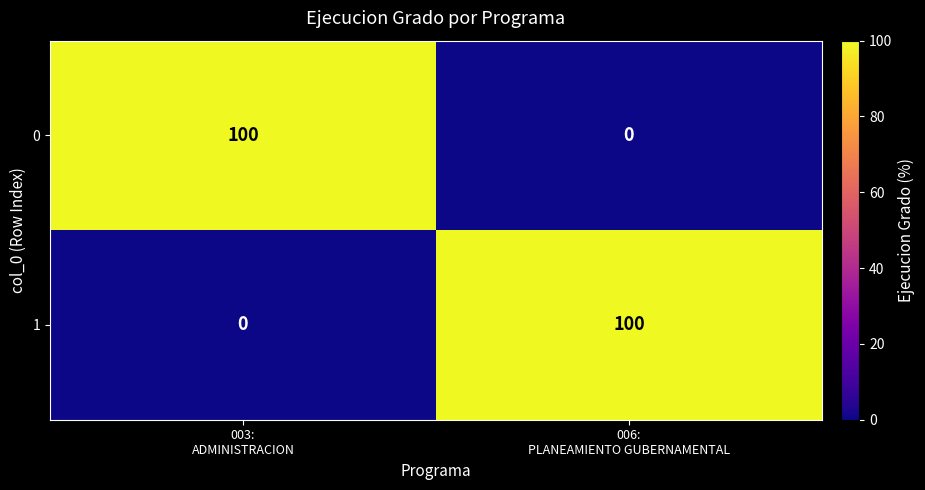

What is the average value of the 0 series?

50